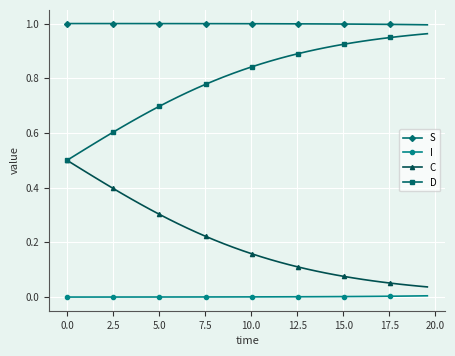

True or false: S and C cross at least once.

False